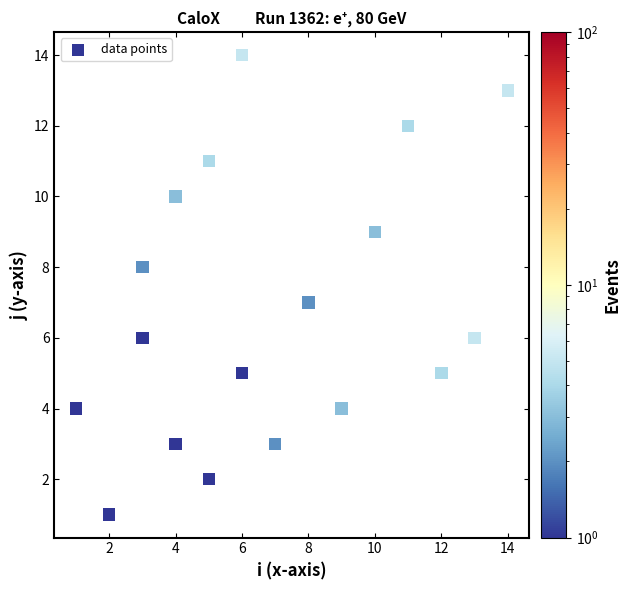

What is the range of Y values (max minus min)?

13